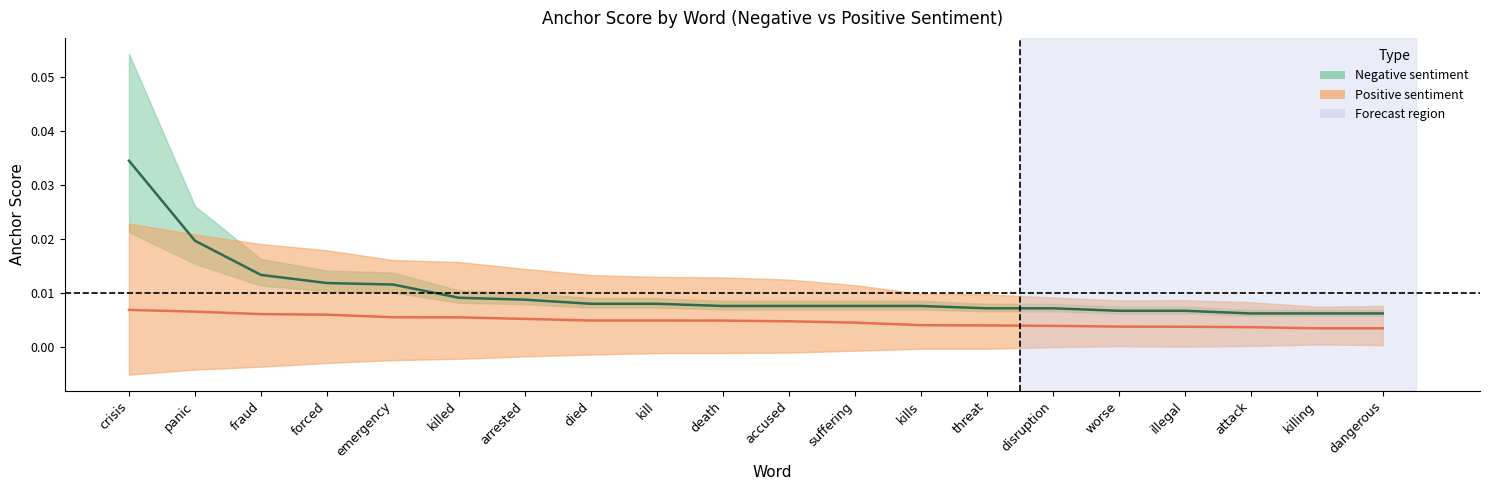

What is the label of the 5th point from the left?

emergency